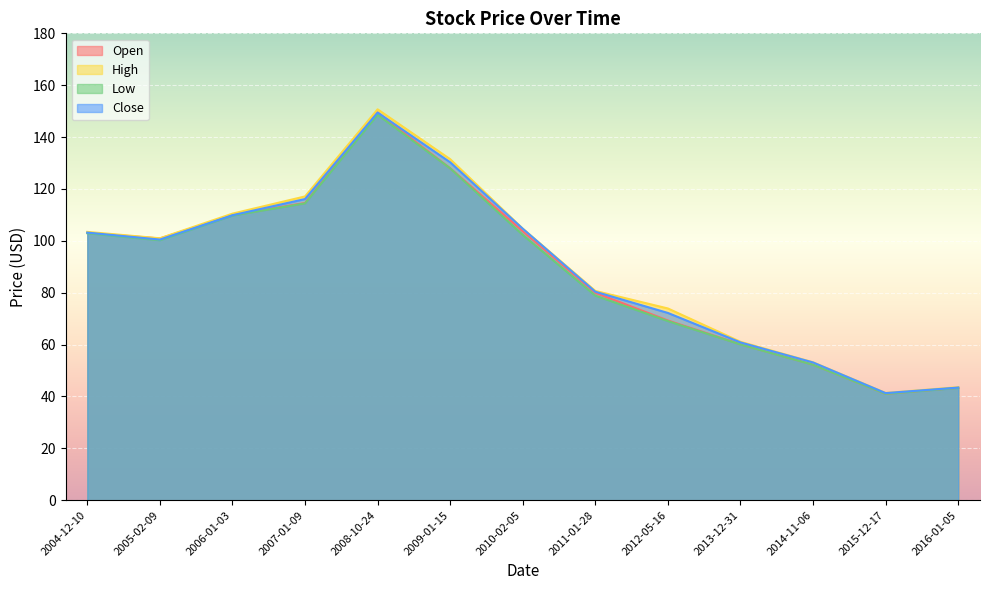

What is the average value of the Open series?

88.9